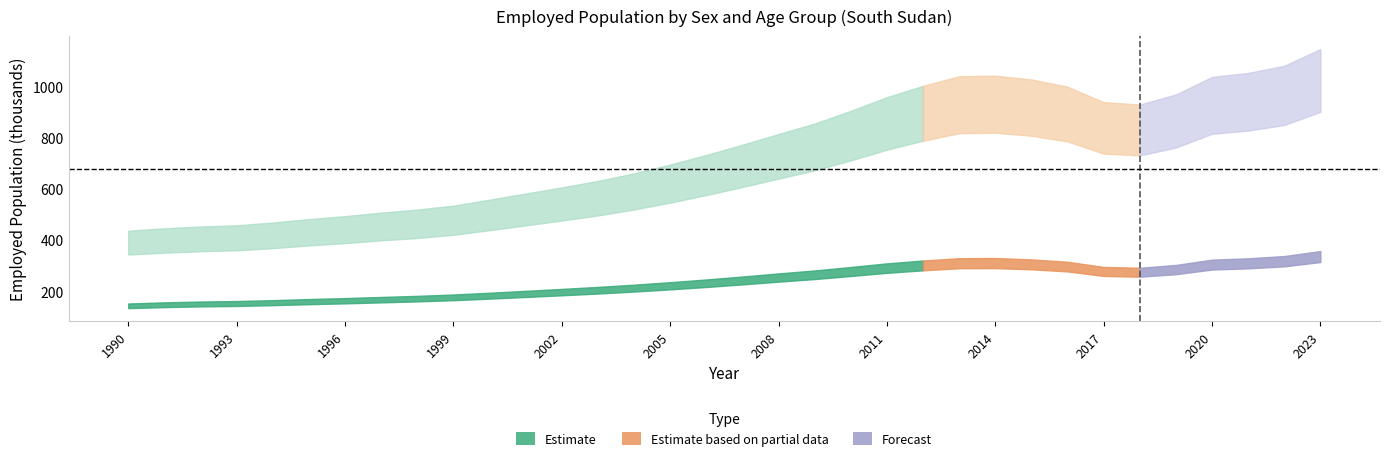

Is it true that Female Total equals 1491.9 at 2019?

False